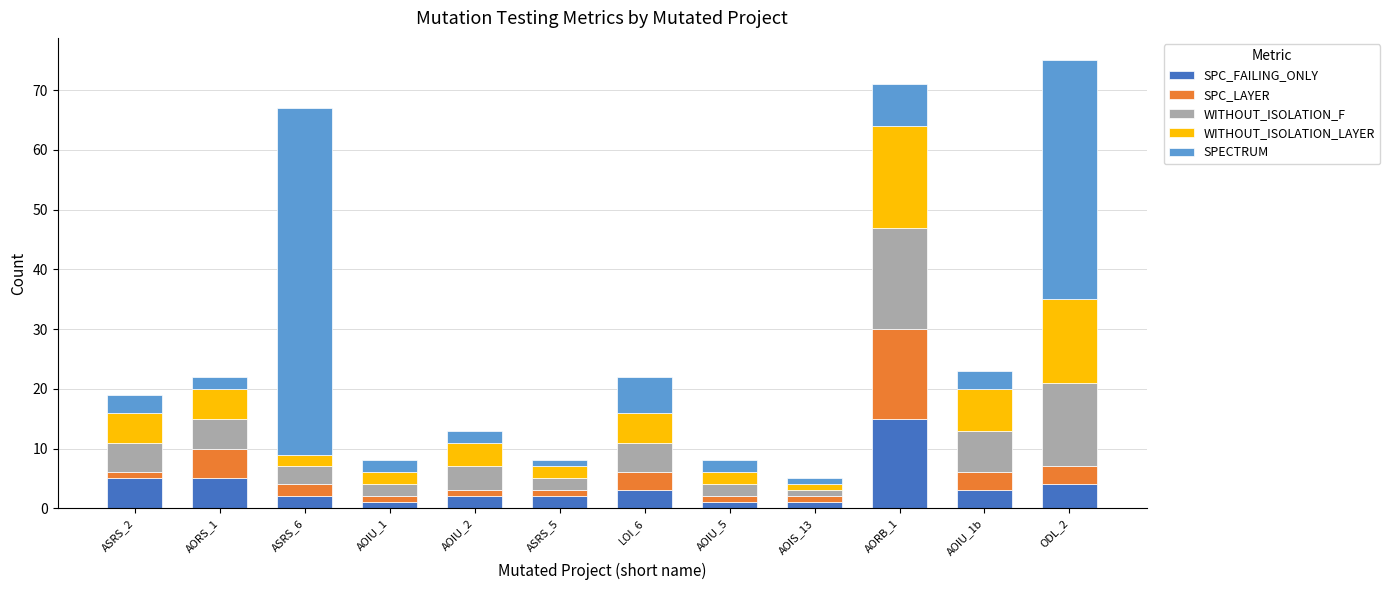

Which category has the highest value in the SPC_FAILING_ONLY series?

AORB_1